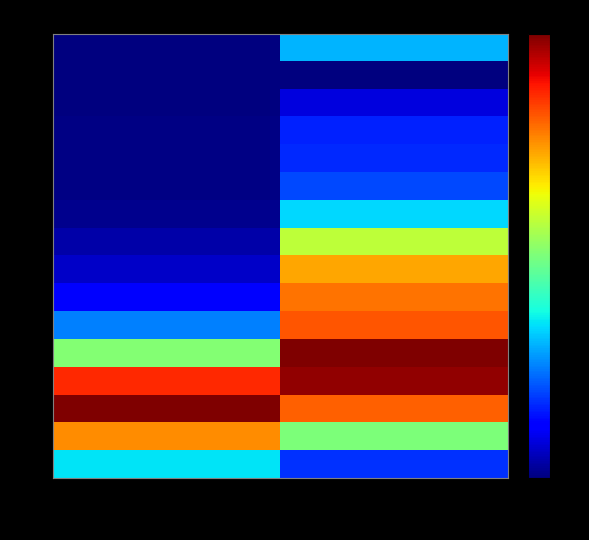

At how many categories does at least one series exceed 0?

2